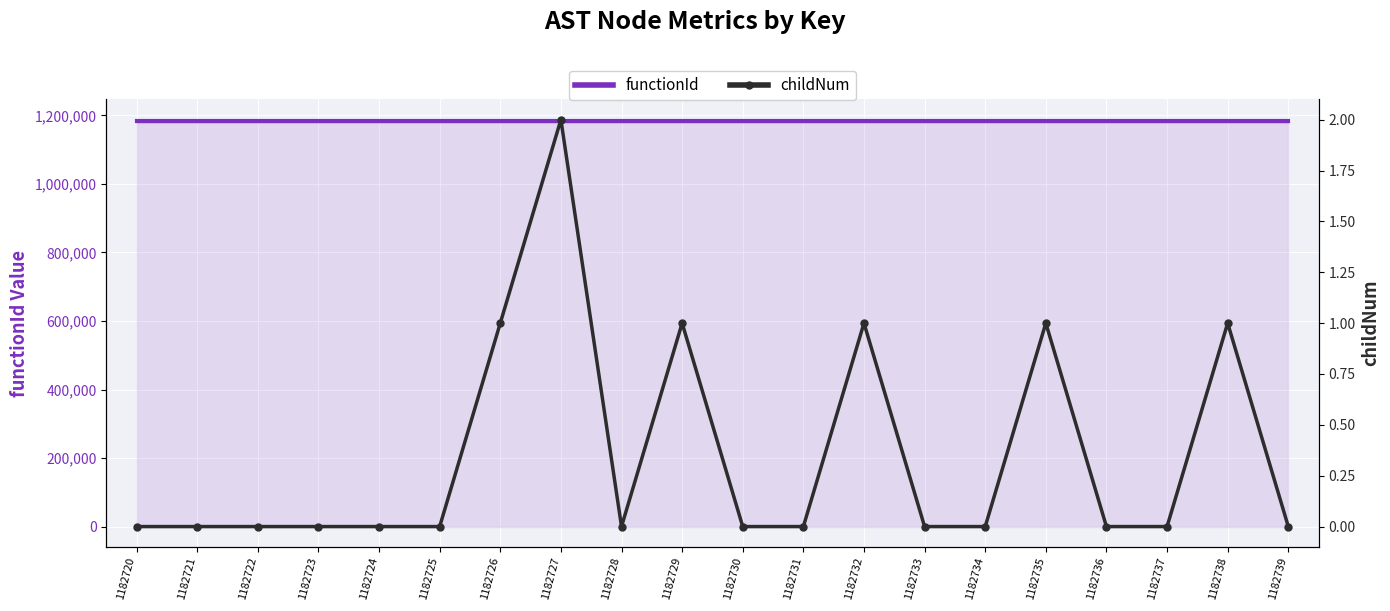

What is the spread (max minus min) of values at 1182724?

1182720